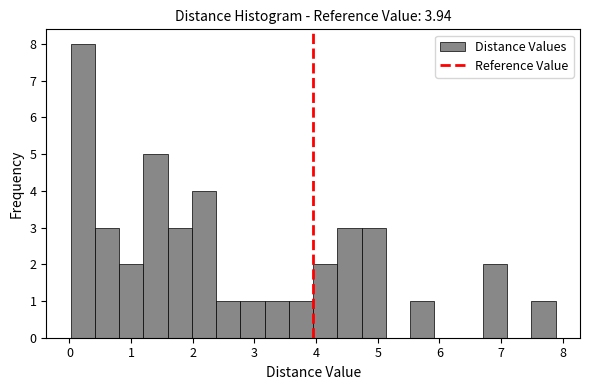

Read against the x-axis, roughly where is the centre of the tallest bar?

0.2